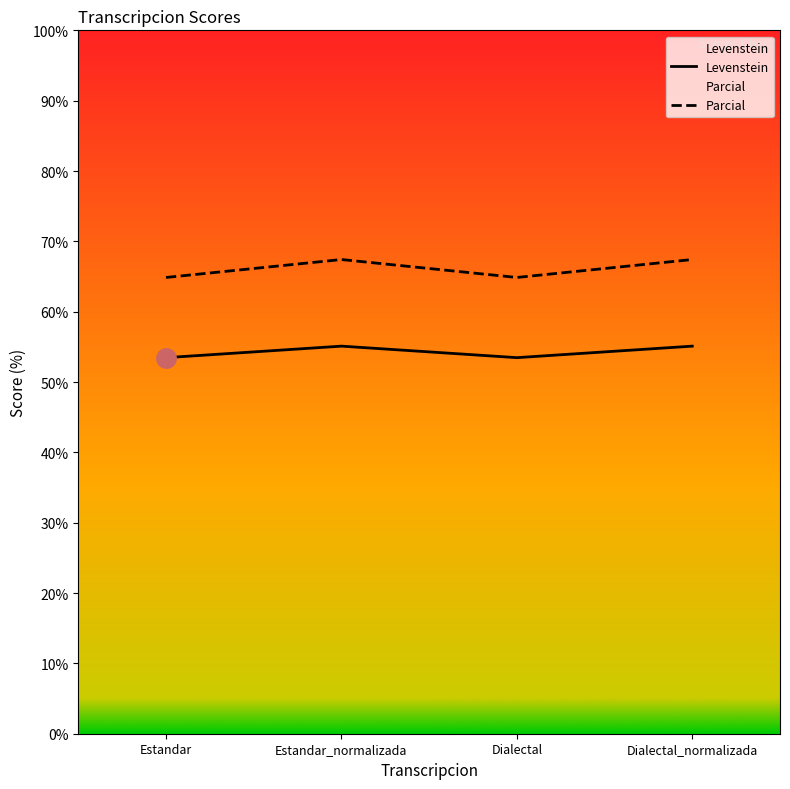

At which label does Levenstein reach its minimum?

Estandar